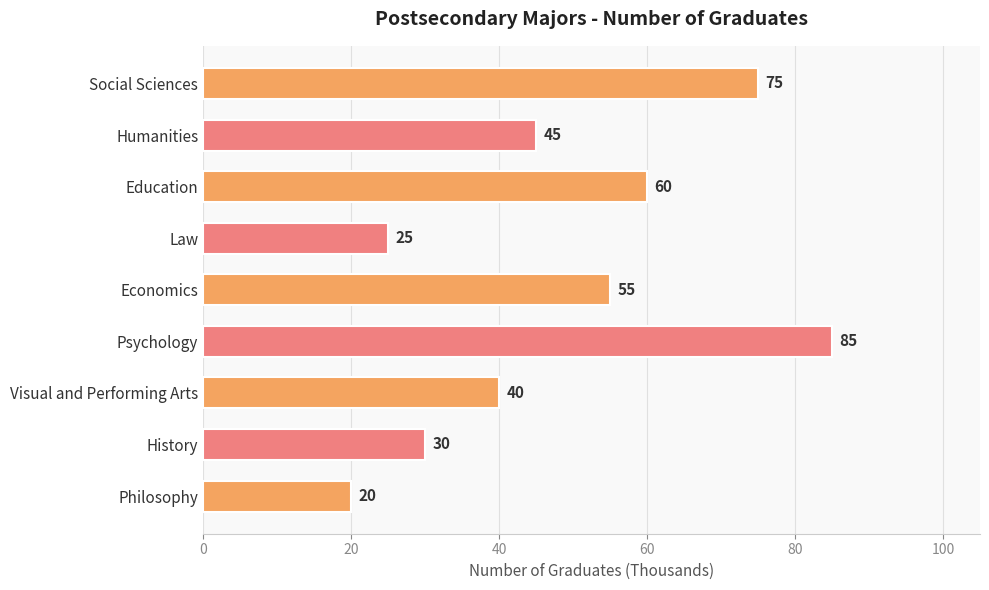

What is the value of the 5th bar from the top?

55